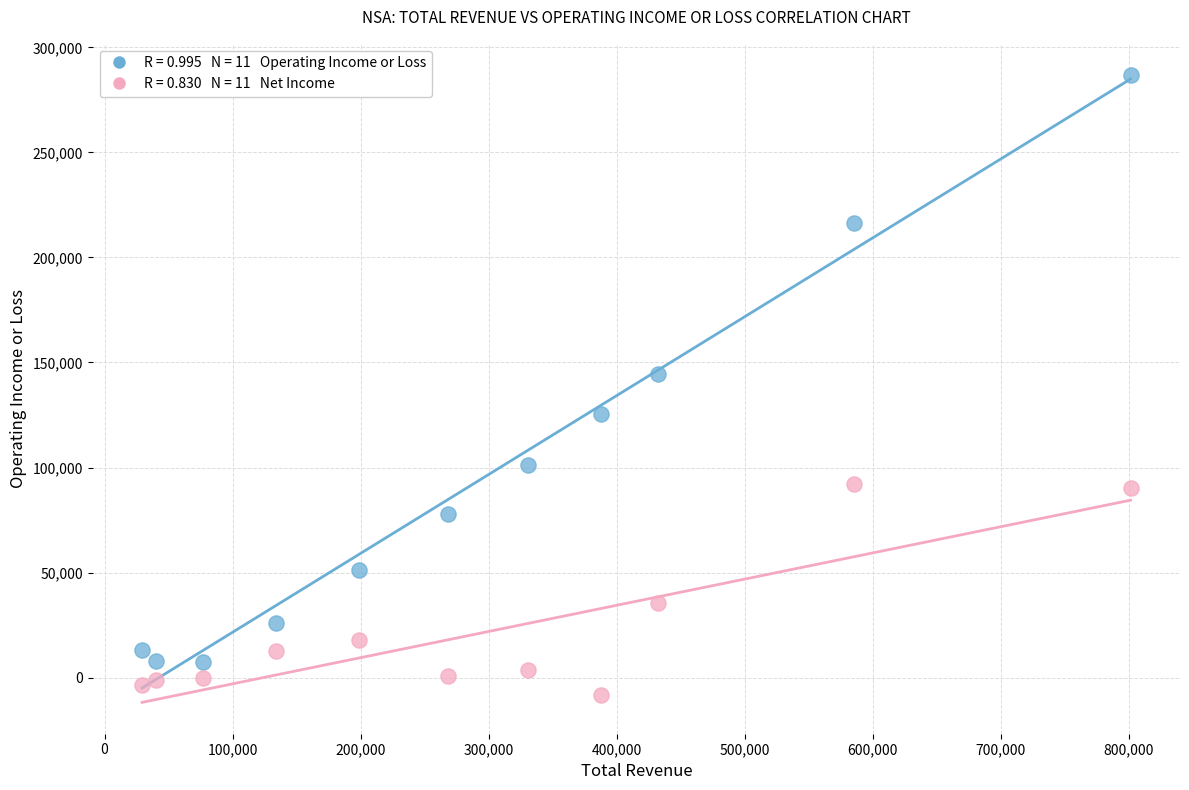

Across all data points, what is the range of X values (max minus min)?

772300